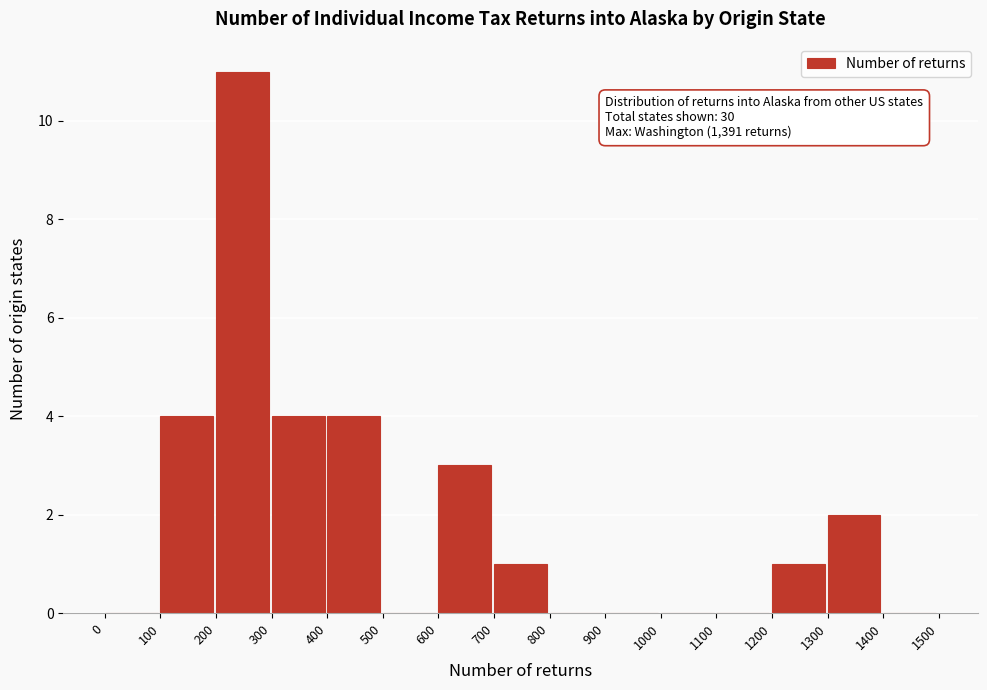

Which range on the x-axis has the tallest bar?

200 to 300